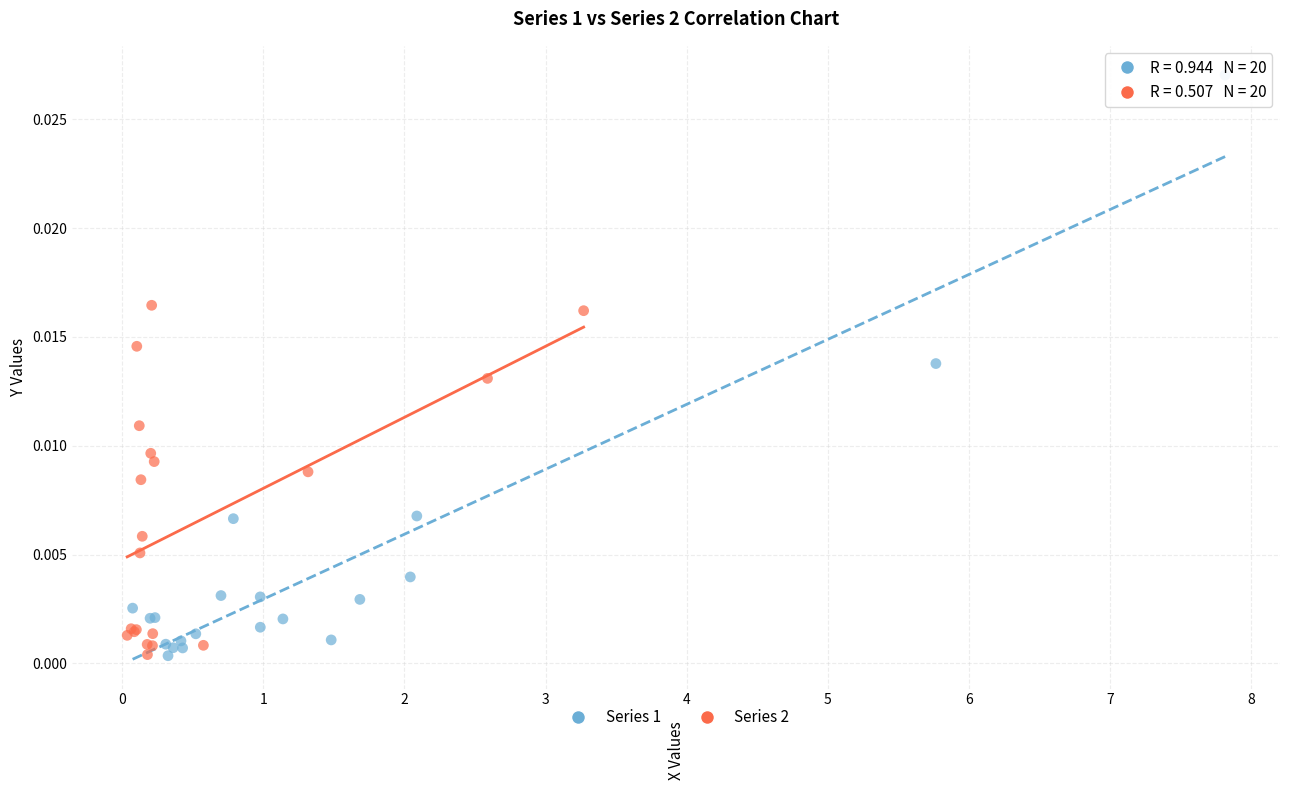

Which series contains the highest Y value?

Series 1